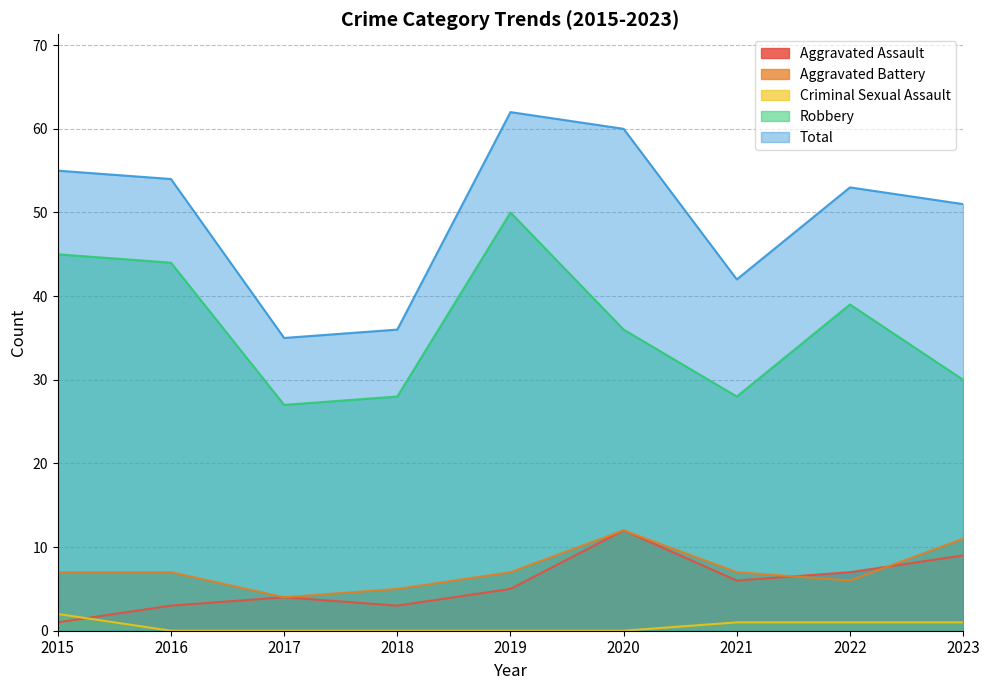

How many data points in Total are above 53?

4